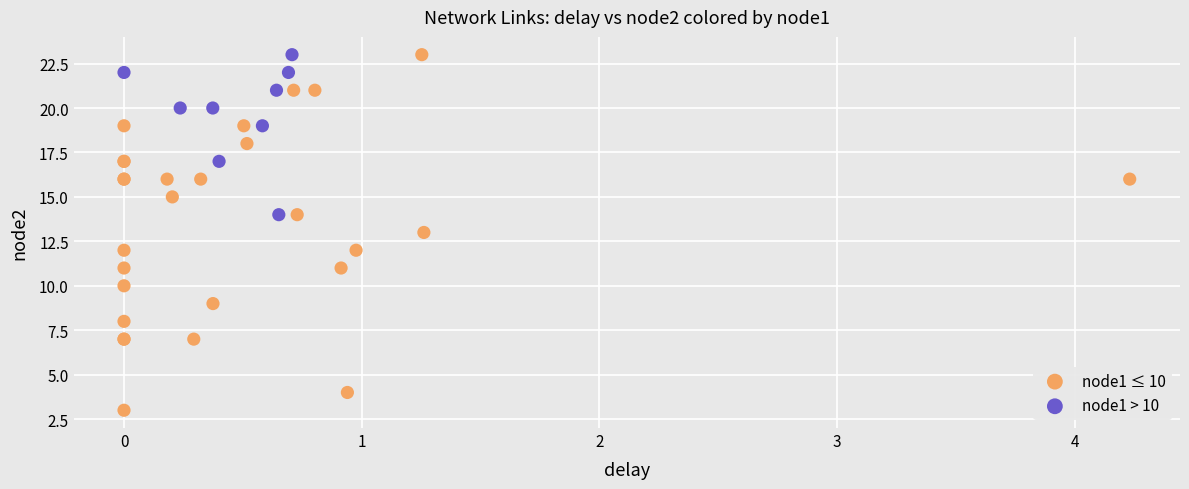

Which series reaches the minimum Y coordinate?

node1 ≤ 10